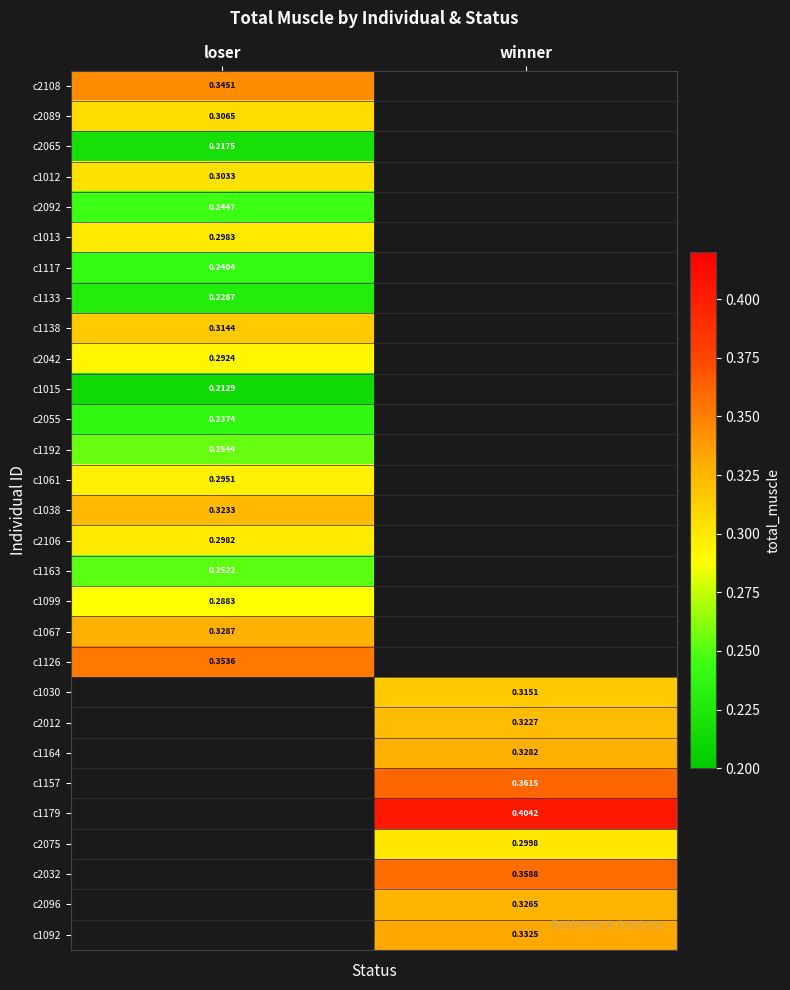

True or false: c2089 has a value of 0.5 at loser.

False